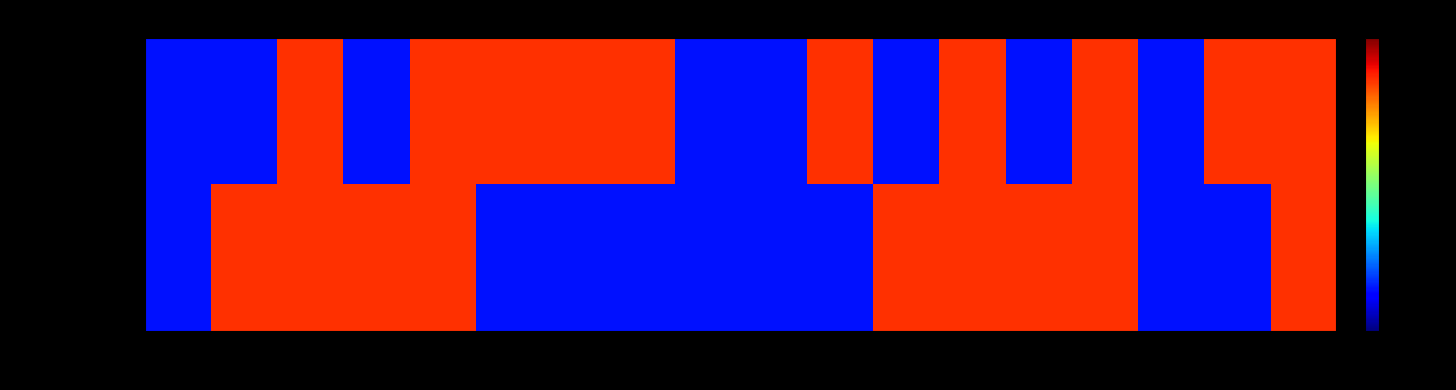

What is the difference between the highest and lowest values at 16?

1